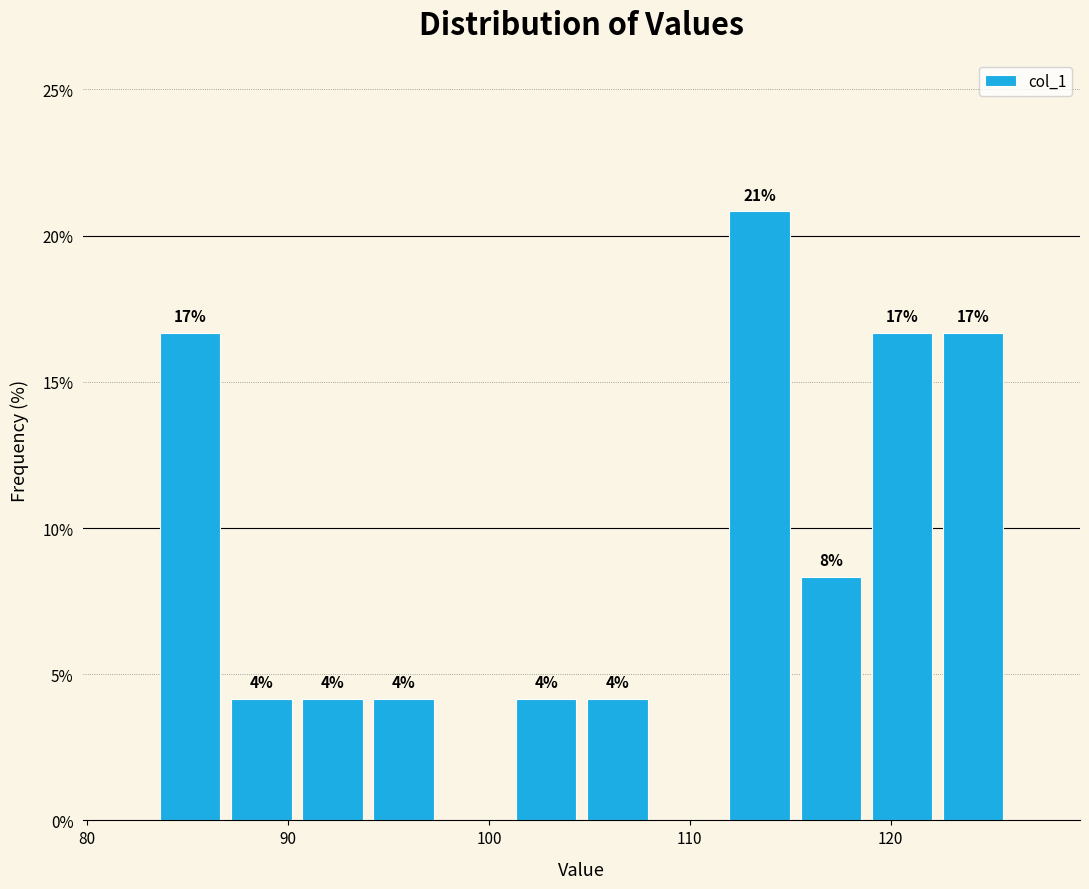

Around what value on the x-axis is the tallest bar? Give the approximate position of its centre, as read against the axis.

113